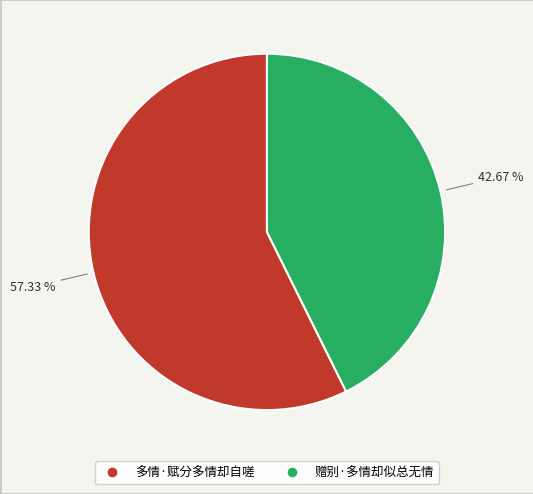

What portion of the pie excludes 多情·赋分多情却自嗟?

42.7%